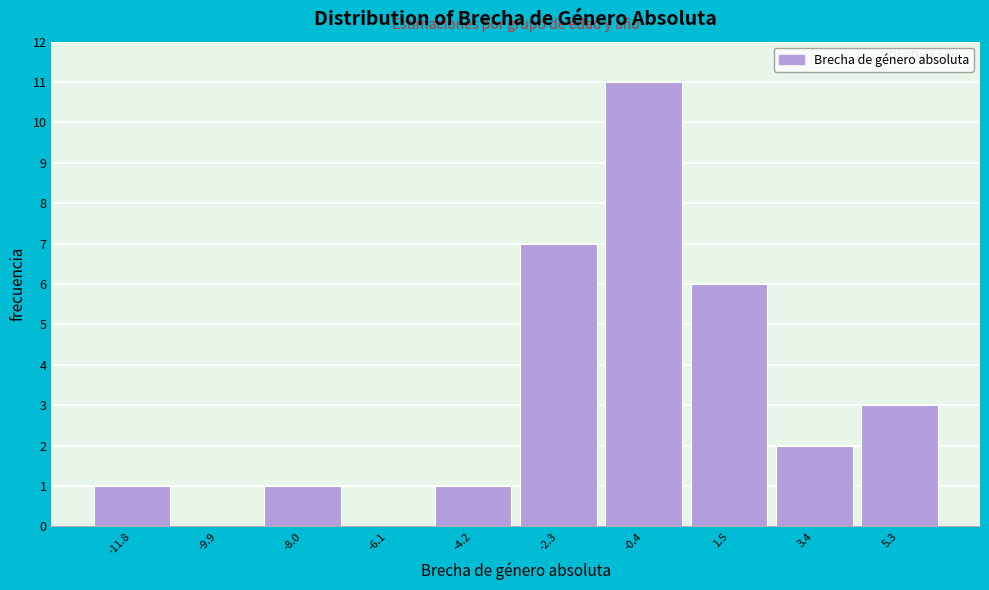

Reading right to left, transcribe all the data shown in this chart.

5.3=3	3.4=2	1.5=6	-0.4=11	-2.3=7	-4.2=1	-6.1=0	-8.0=1	-9.9=0	-11.8=1